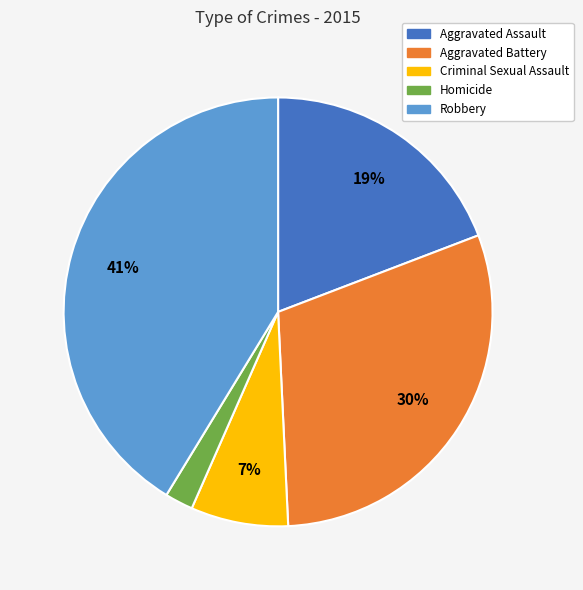

How many slices are in this pie chart?

5